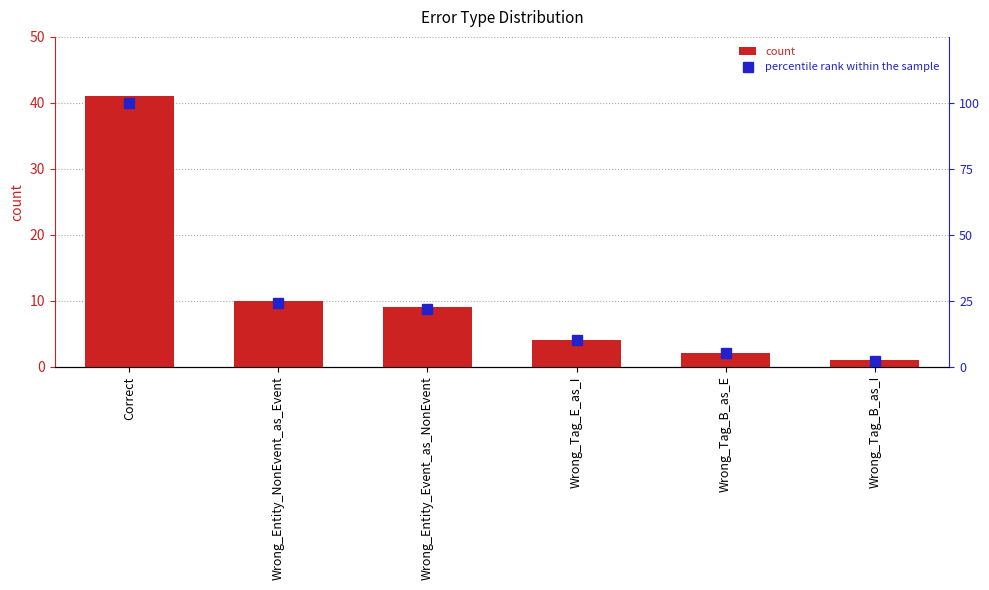

What is the maximum value for percentile rank within the sample?

100